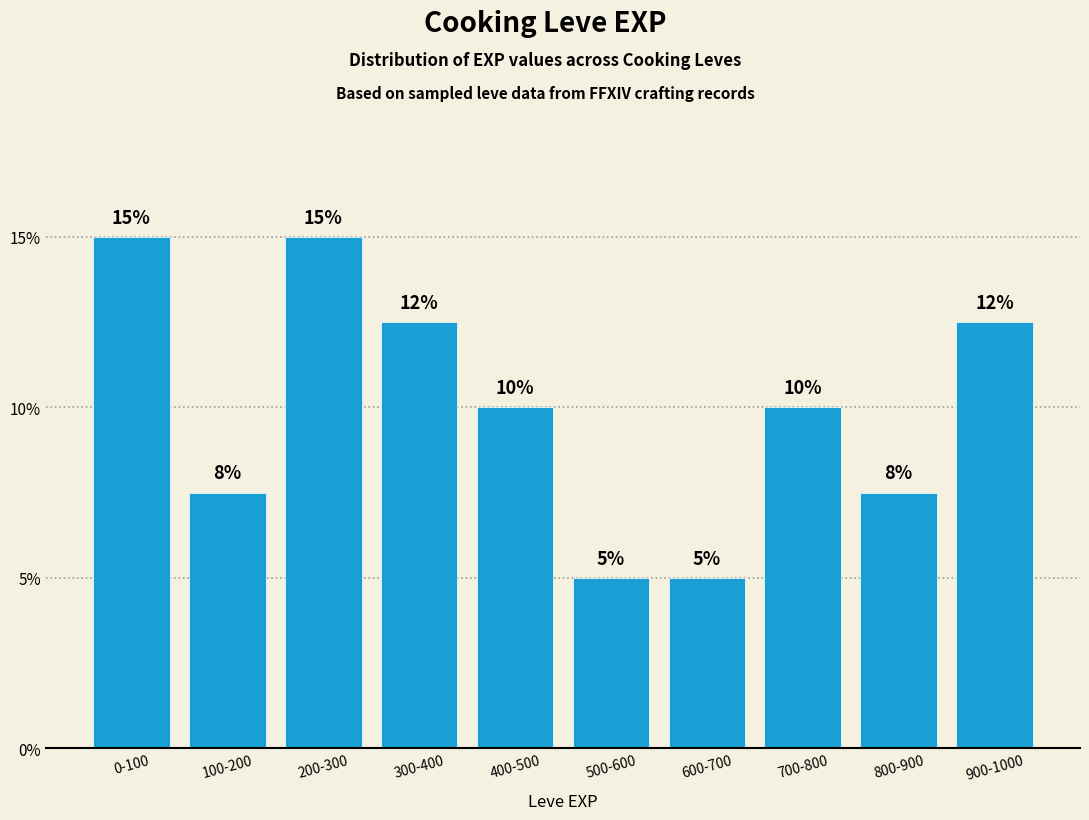

What is the maximum value shown in the chart?

15.0